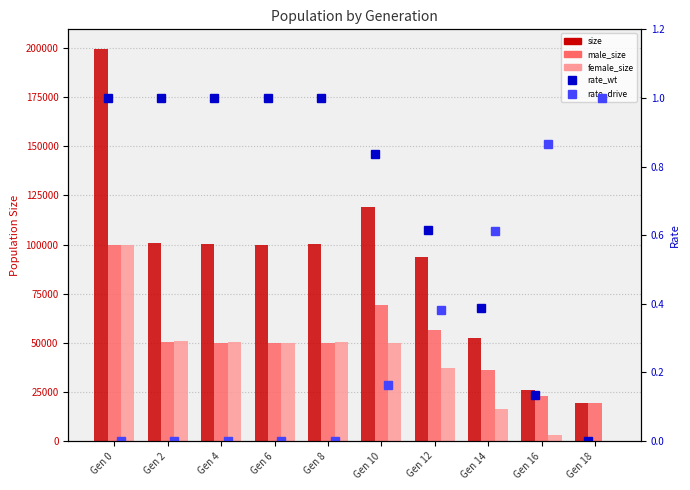

What is the total value across all series at Gen 12?

187559.0